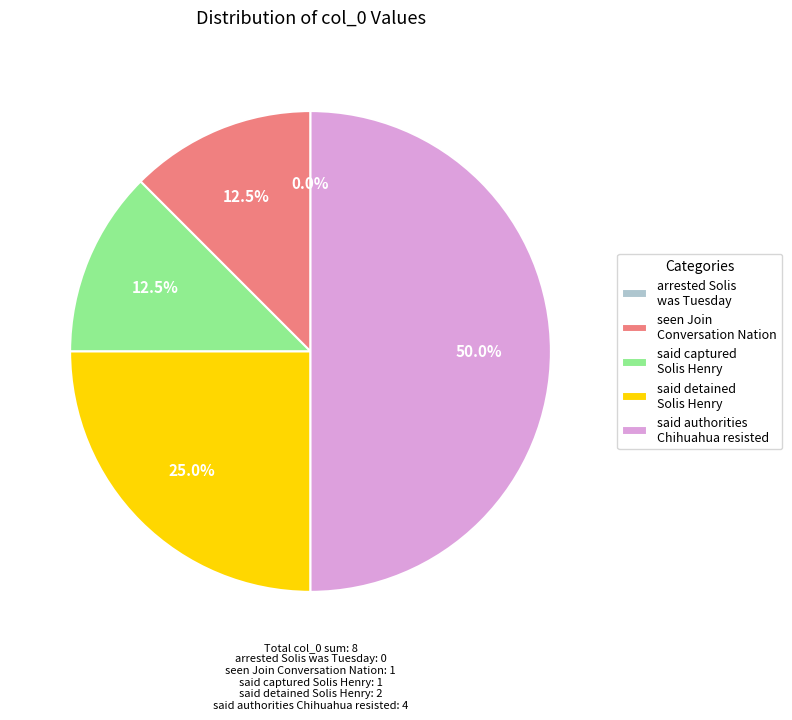

How many segments does this pie chart have?

5